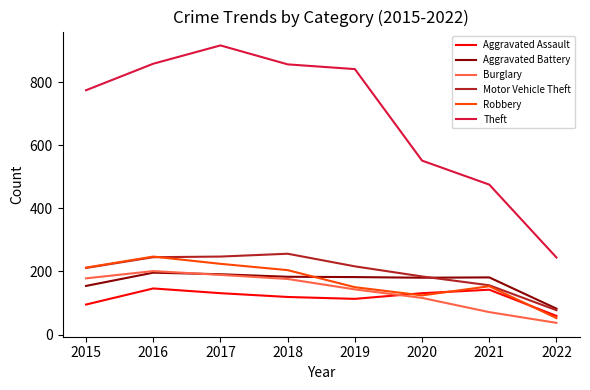

Read the Theft value at 2018.

856